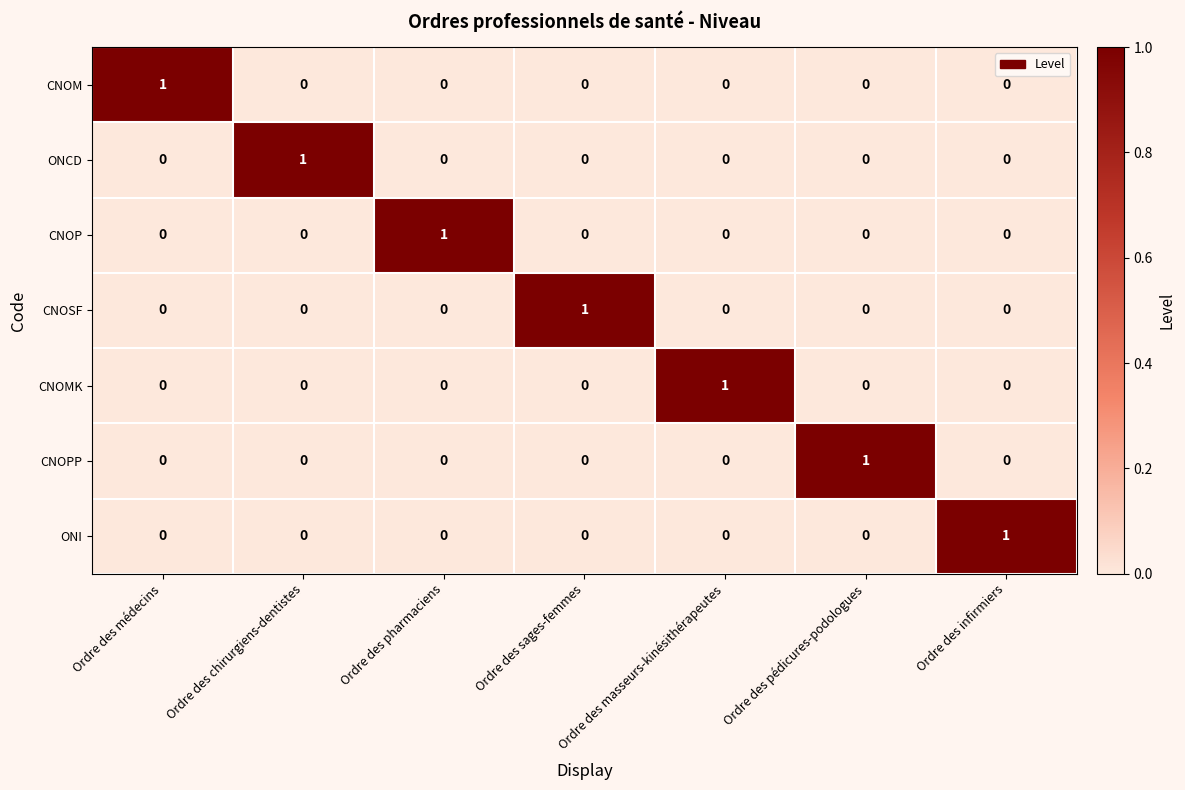

At how many categories does at least one series exceed 0?

7